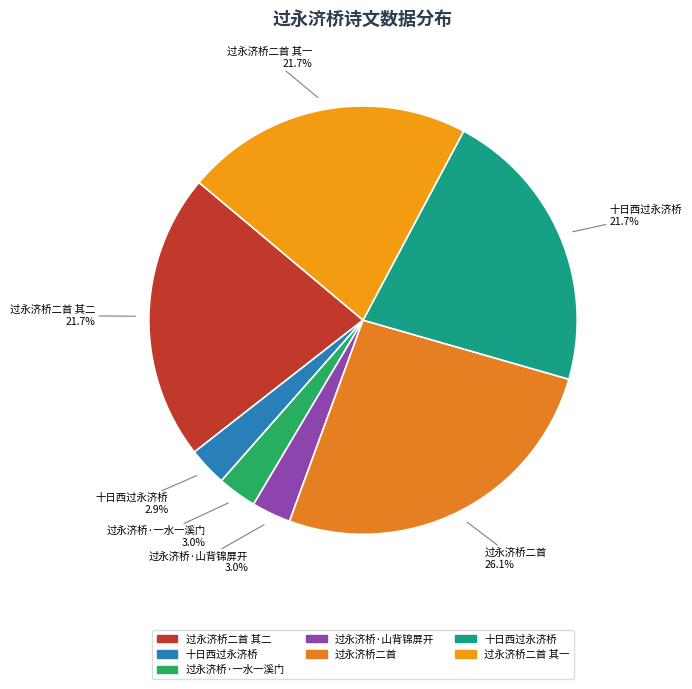

How many slices are in this pie chart?

7